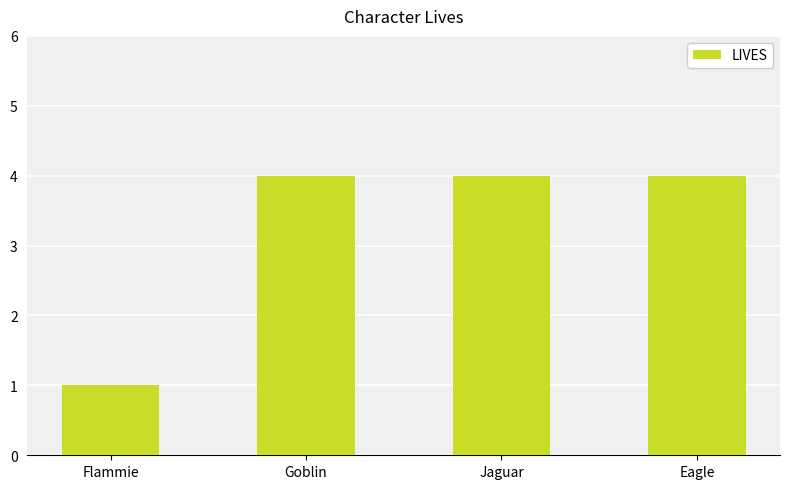

The value at Flammie is 0. True or false?

False